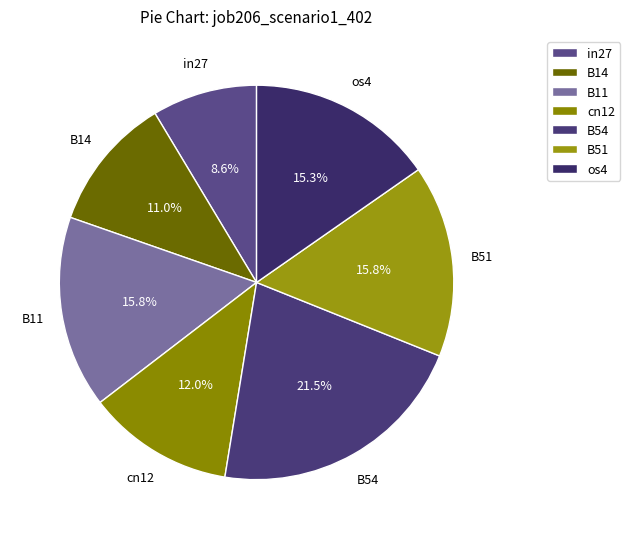

Combined, do B14 and os4 account for over 50%?

No